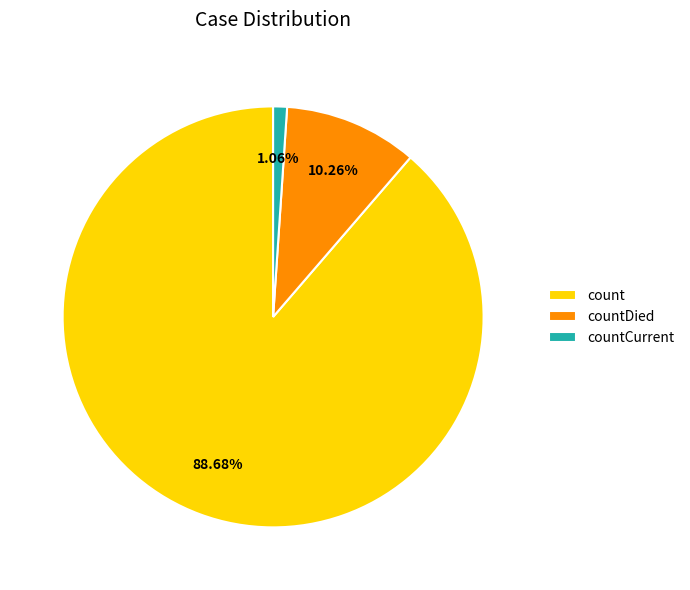

Which has a higher value, countCurrent or countDied?

countDied